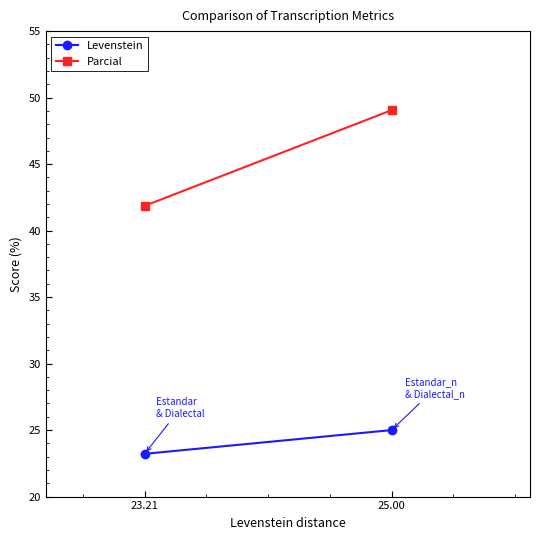

Which series has the largest total across all categories?

Parcial